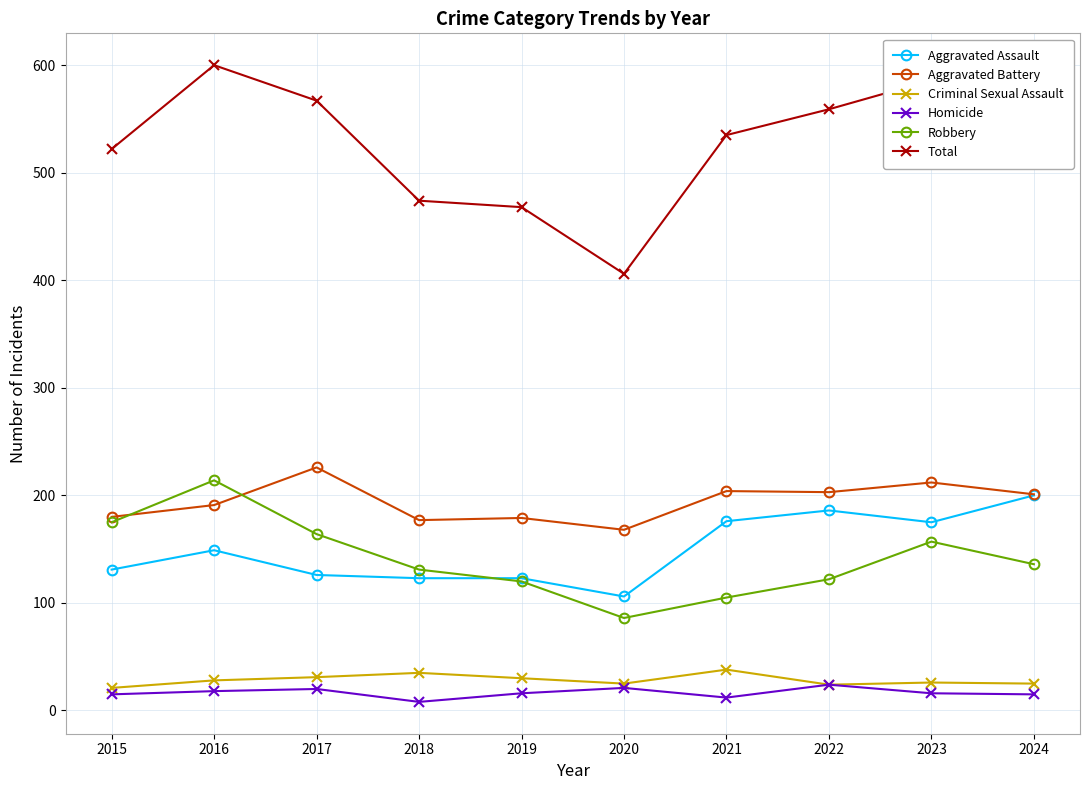

At which category does Robbery reach its first local peak?

2016